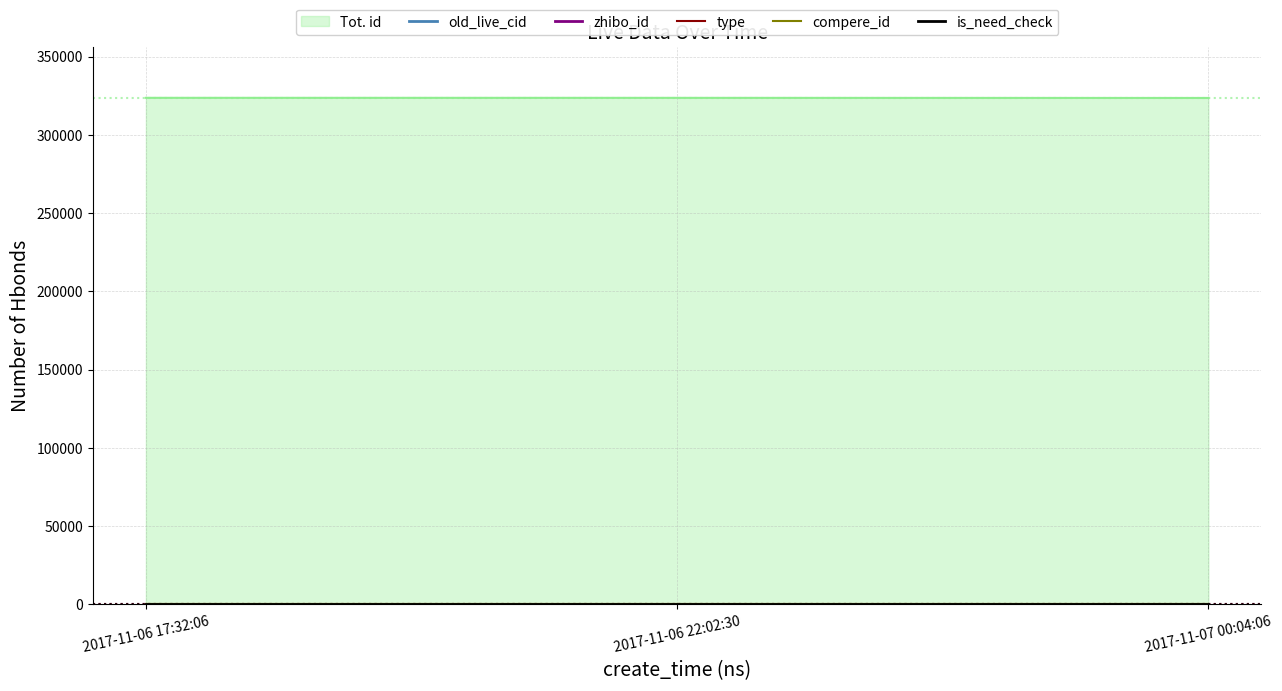

What position from the left is 2017-11-06 17:32:06?

1